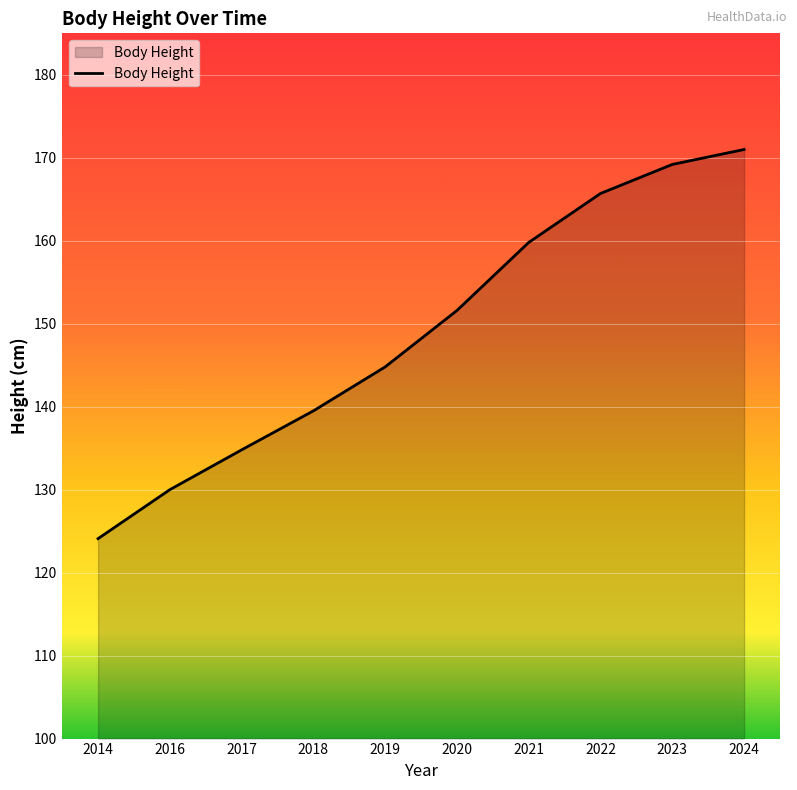

What is the change in value from 2017 to 2021?

+25.0